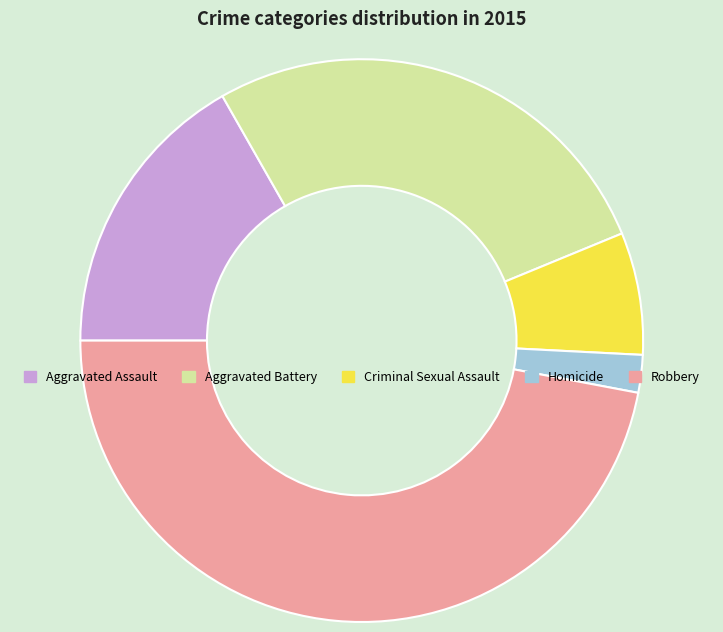

Do Aggravated Assault and Criminal Sexual Assault together represent more than half of the pie?

No